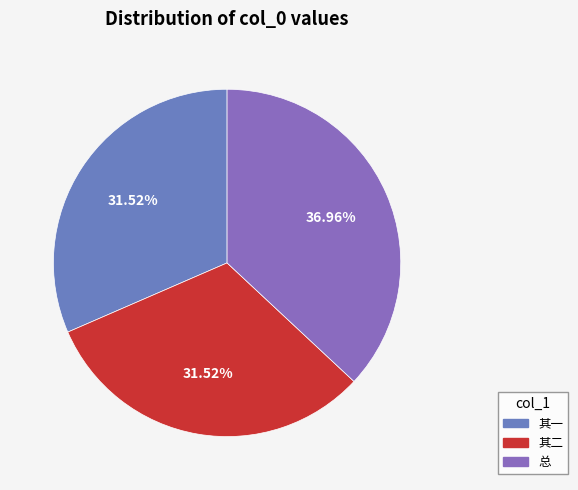

How many slices are in this pie chart?

3